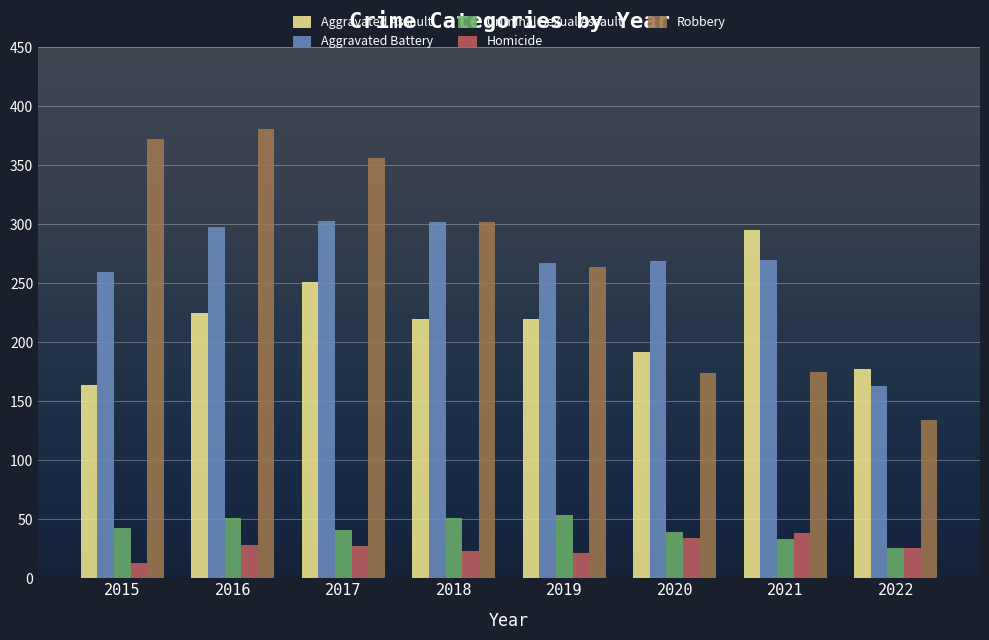

How many data points does each series have?

8